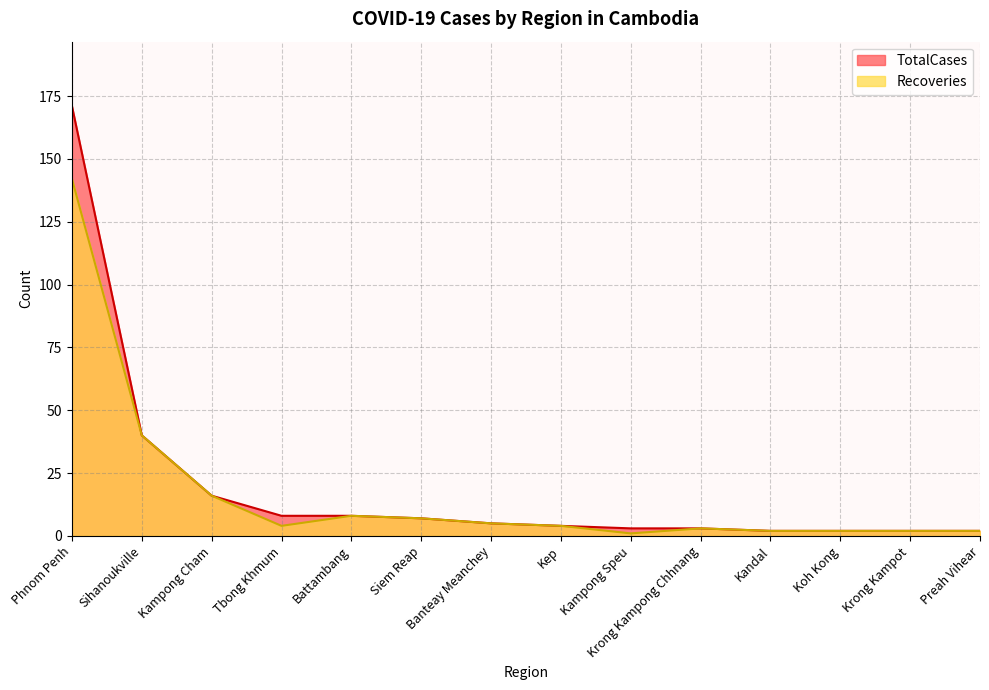

Is the value of TotalCases at Koh Kong greater than the value of Recoveries at Kampong Cham?

No